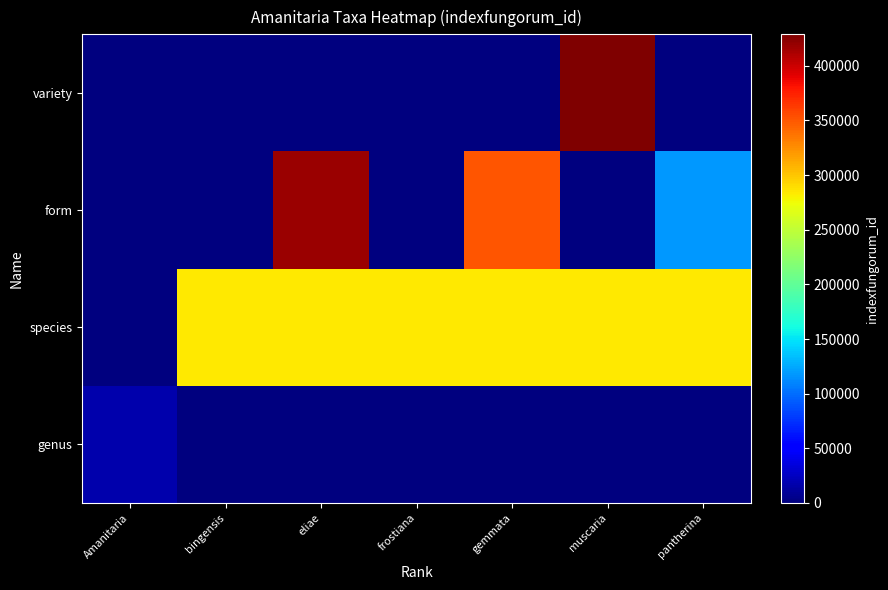

What is the greatest value displayed?

428825